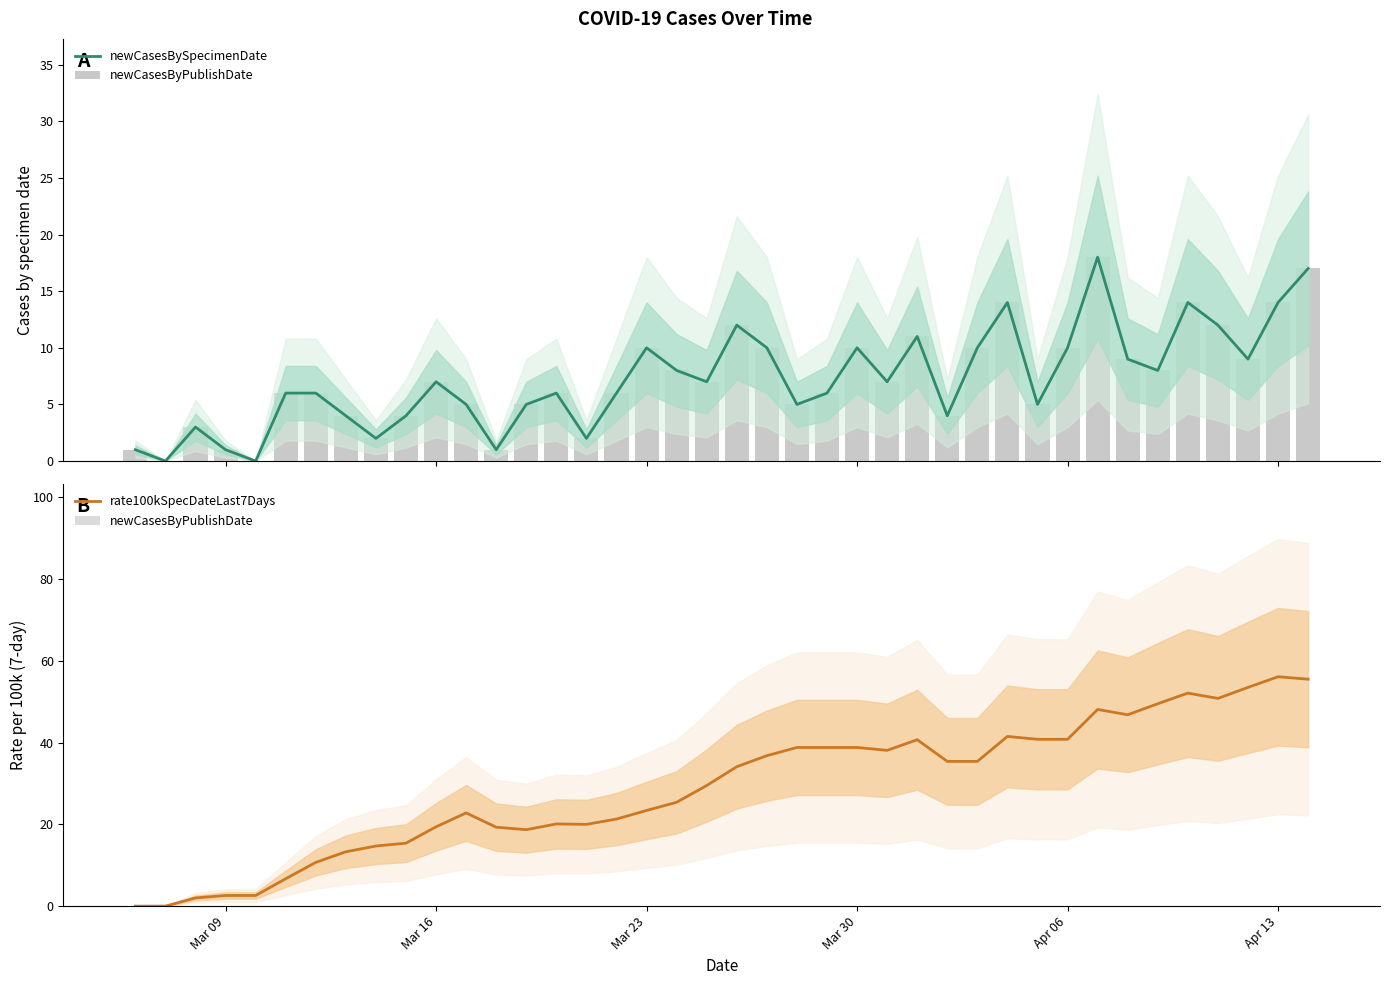

How many distinct data groups are displayed?

3